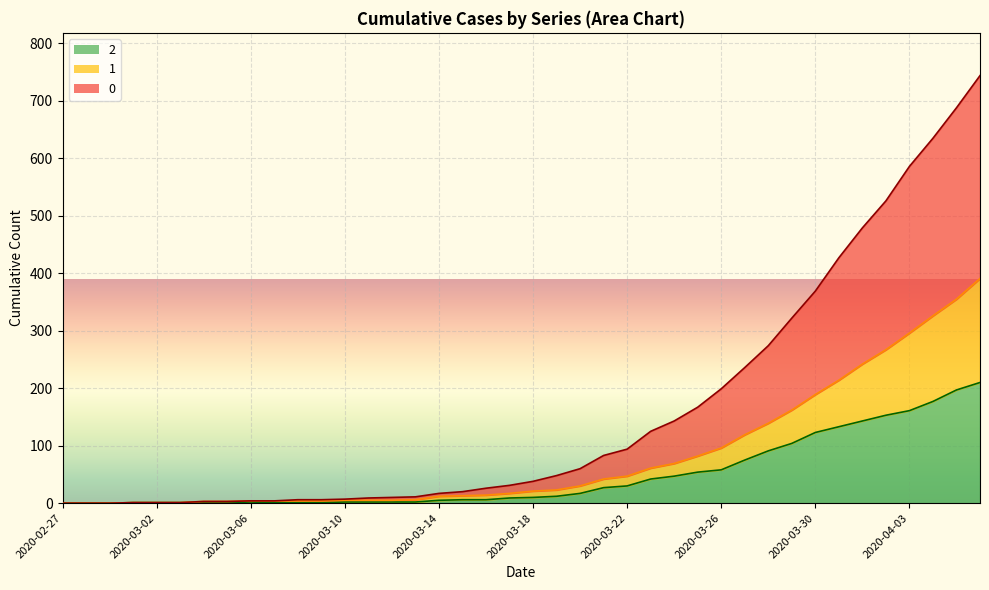

What is the approximate value of 2 at 2020-03-08?

1